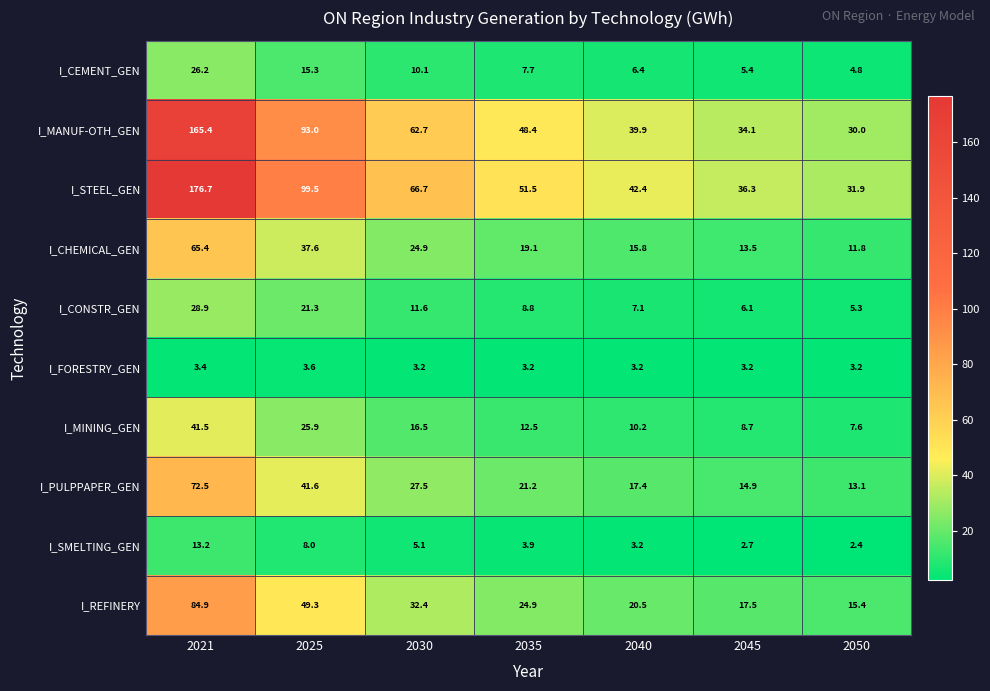

What is the sum of all I_PULPPAPER_GEN values?

208.2